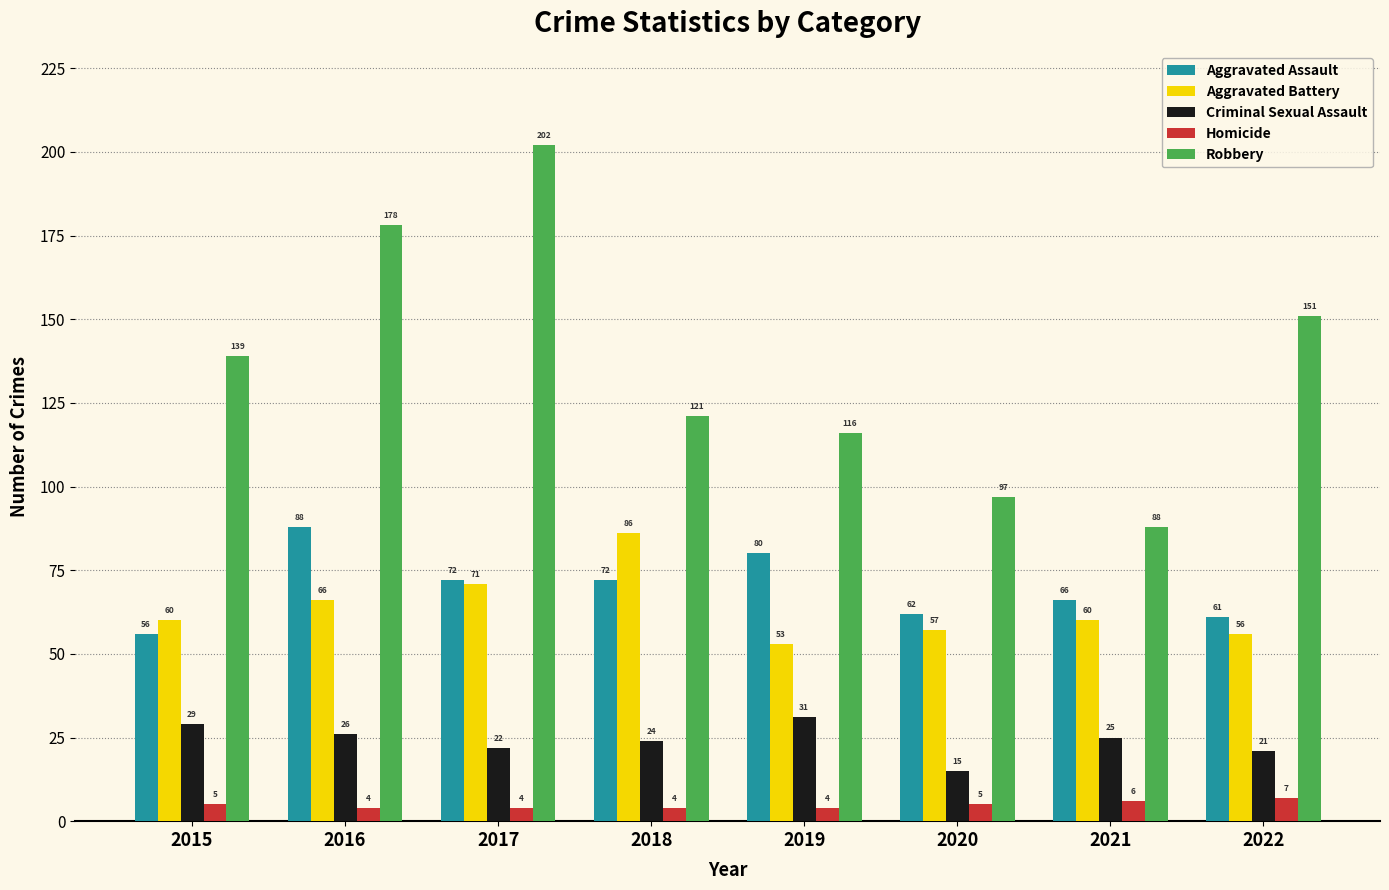

Reading right to left, what are all the values shown in this chart?

Aggravated Assault: 61	66	62	80	72	72	88	56
Aggravated Battery: 56	60	57	53	86	71	66	60
Criminal Sexual Assault: 21	25	15	31	24	22	26	29
Homicide: 7	6	5	4	4	4	4	5
Robbery: 151	88	97	116	121	202	178	139